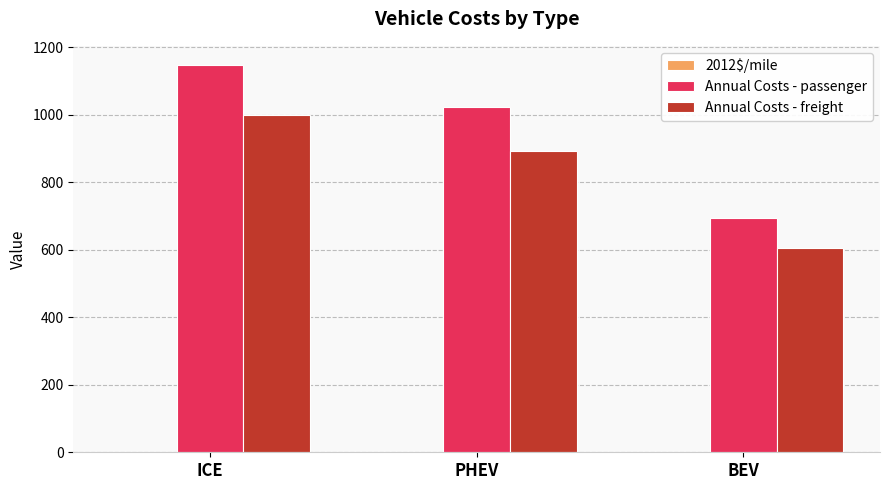

Between ICE and BEV, which series saw the biggest shift?

Annual Costs - passenger